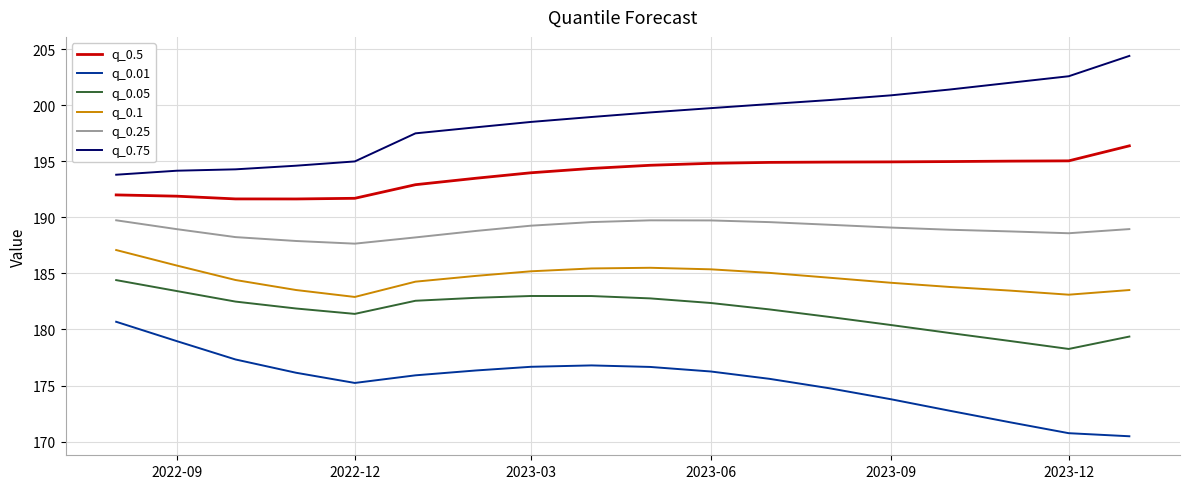

What is the maximum value for q_0.01?

180.7